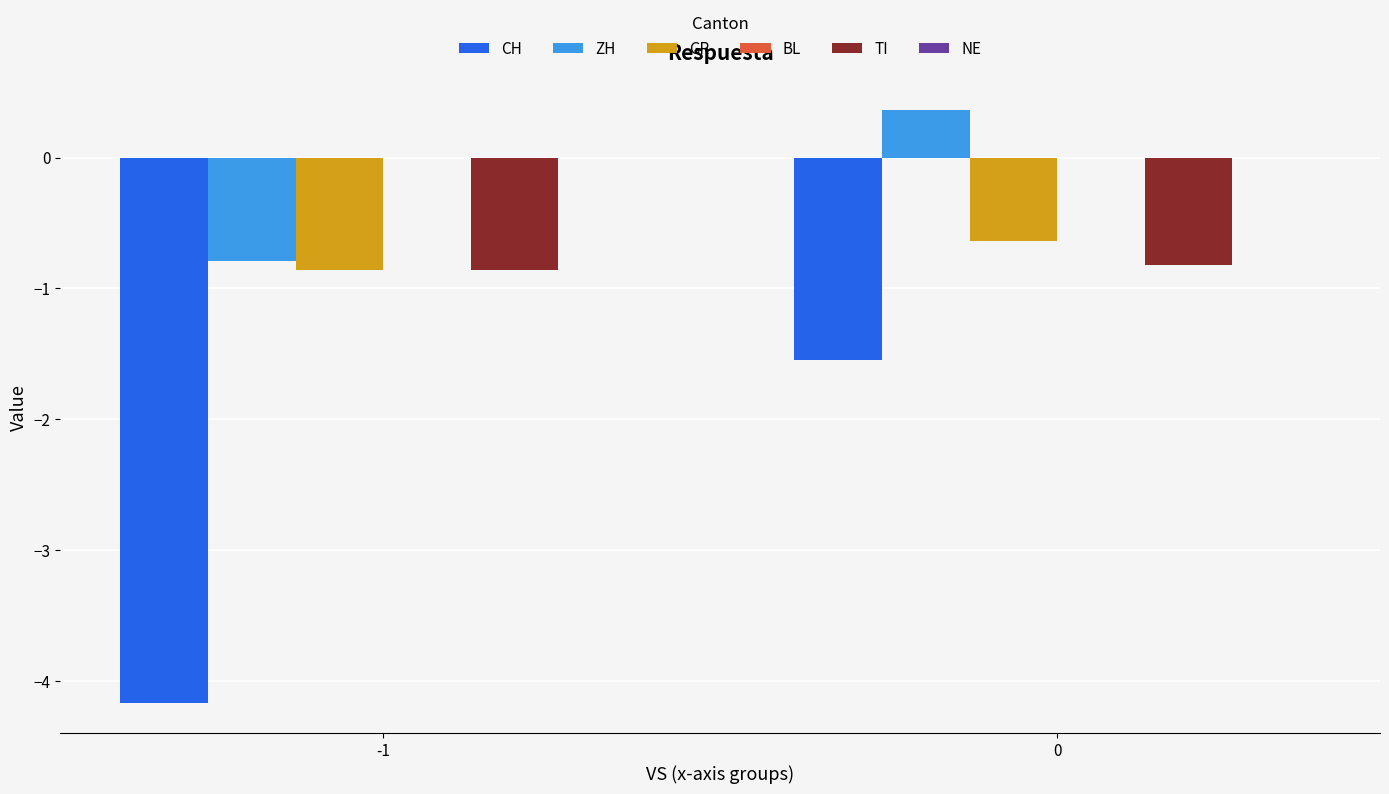

Rank the series at 0 from highest to lowest value.

ZH, GR, TI, CH